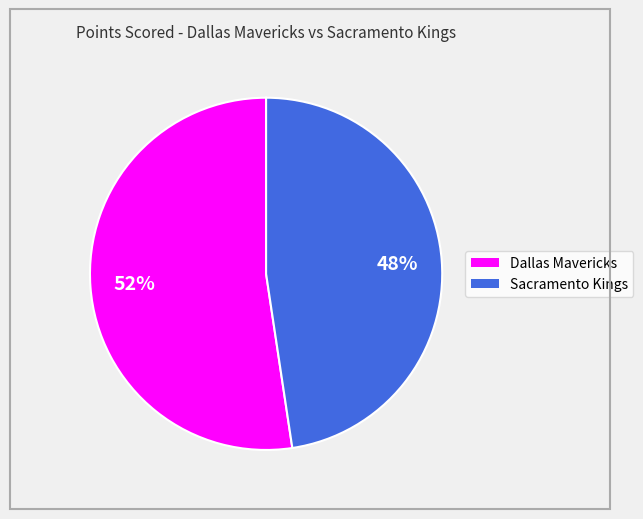

To the nearest percent, what portion does Sacramento Kings represent?

48%